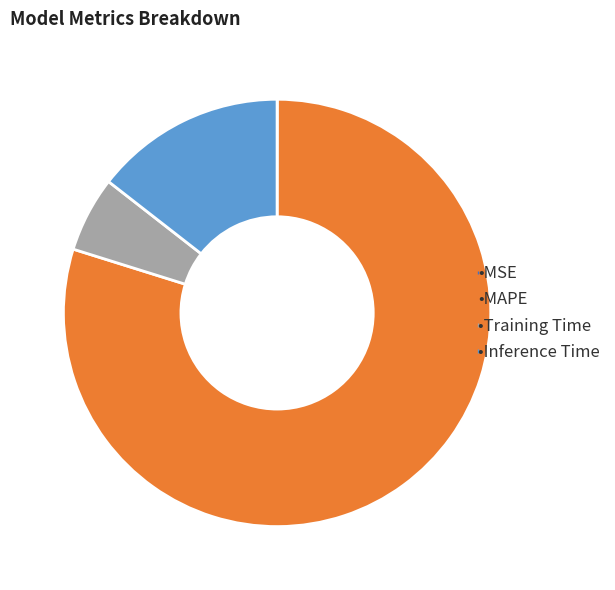

Is there a majority slice in this chart?

Yes